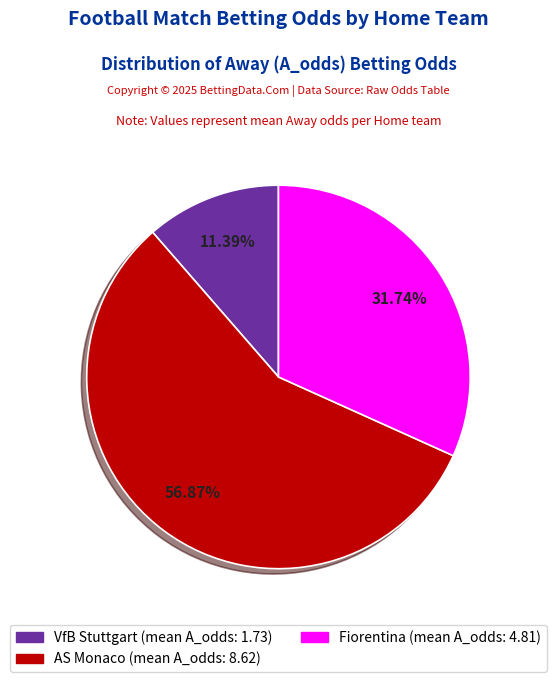

Does any single category account for the majority?

Yes